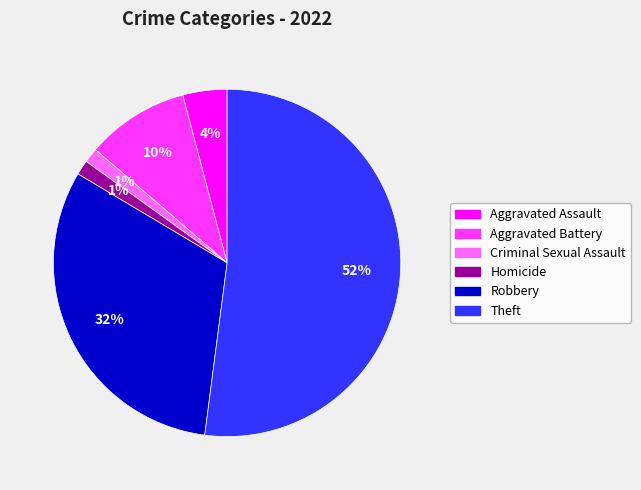

What is the majority slice?

Theft